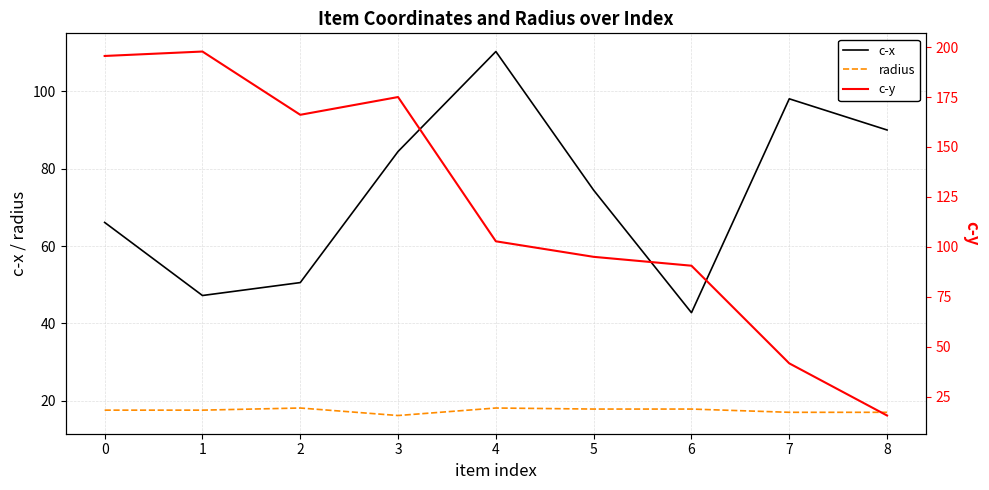

How many lines are shown in the chart?

3